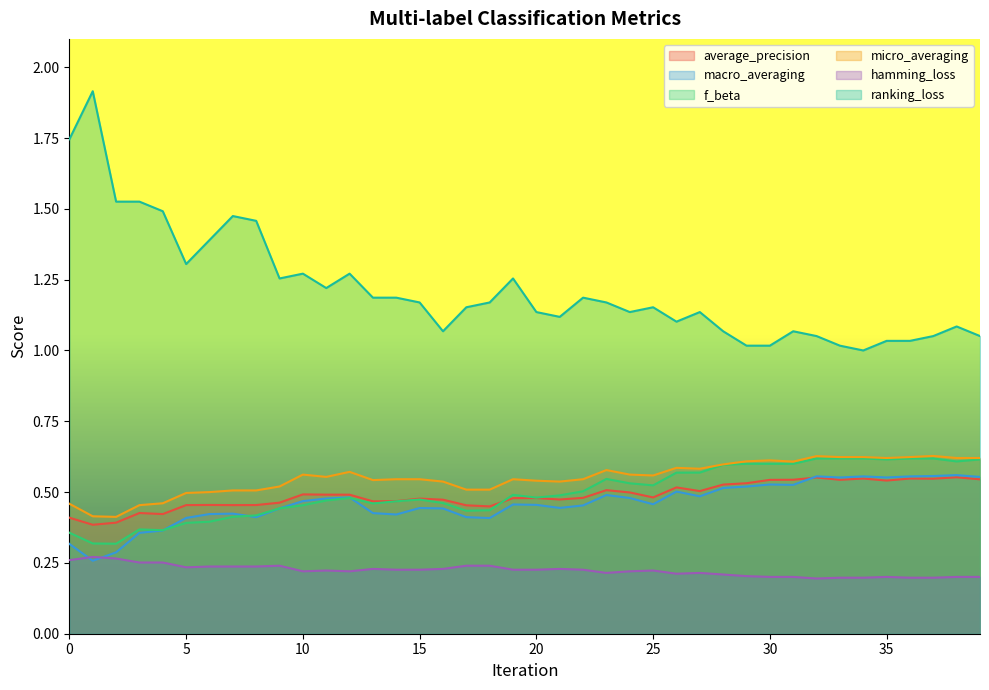

At which category is the sum across all series the highest?

38